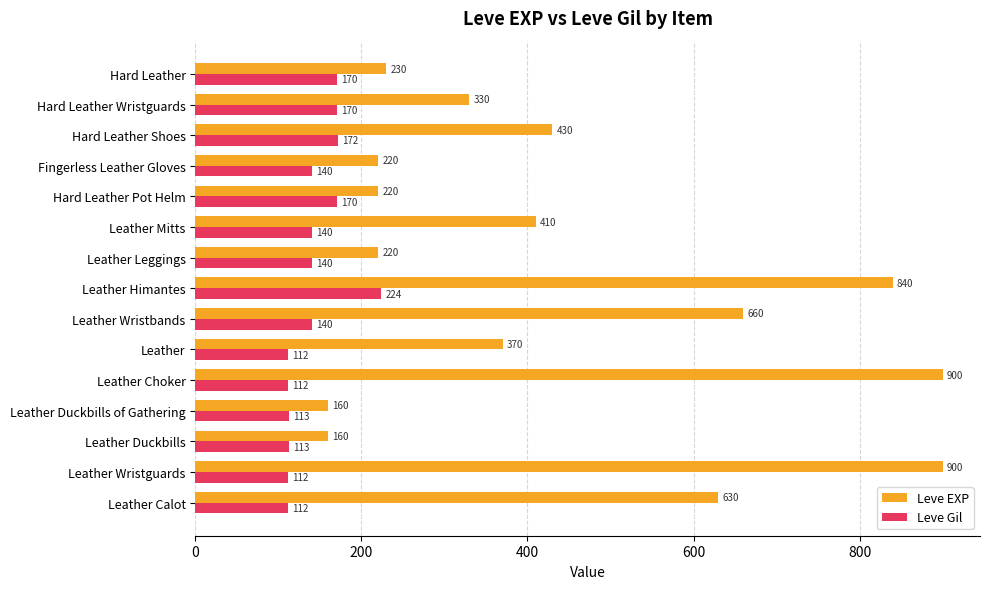

The Leve EXP series shows 1539 at Leather Wristguards. True or false?

False